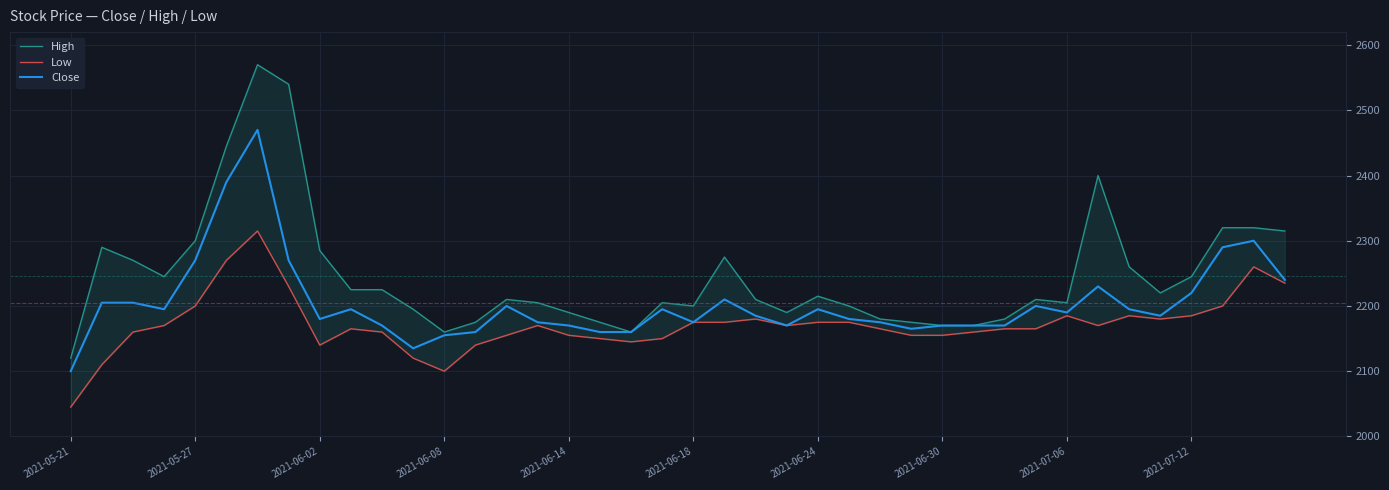

How many data points in Low are above 2170?

16